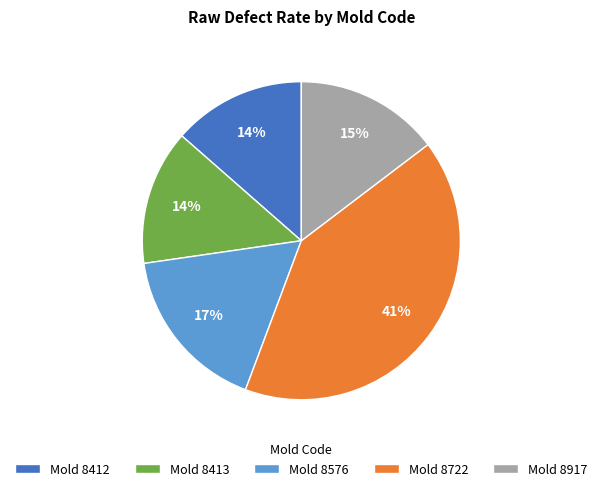

True or false: Mold 8576 accounts for 4% of the total.

False